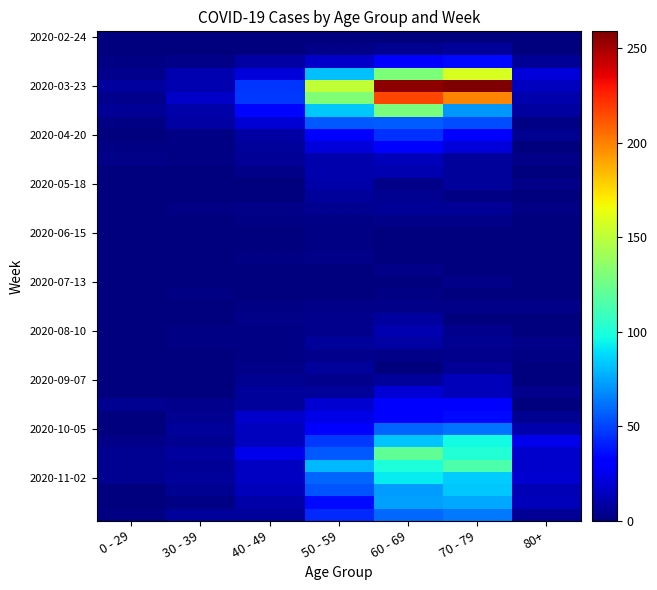

What is the total value across all series at 40 - 49?

385